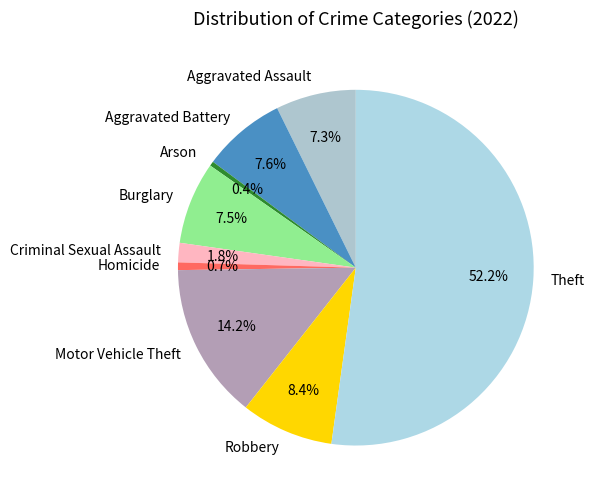

What is the majority slice?

Theft